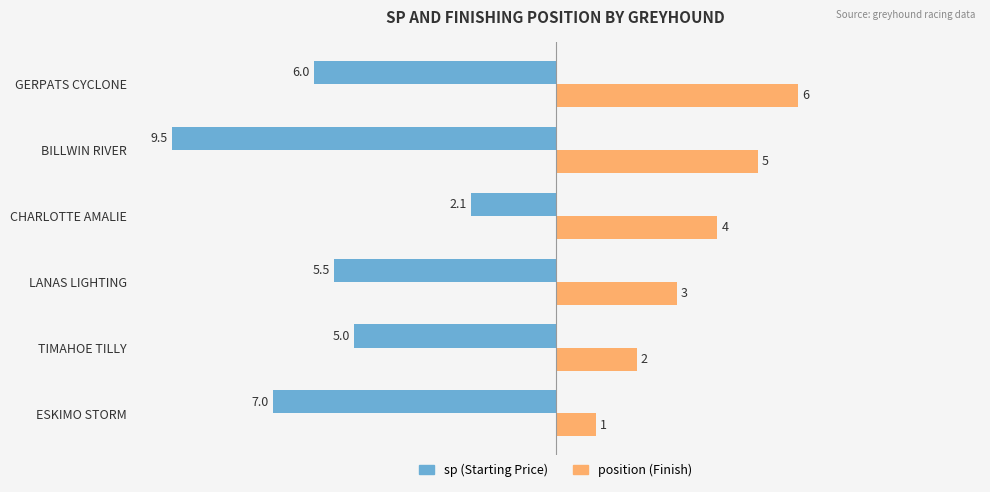

Between ESKIMO STORM and GERPATS CYCLONE, which series saw the biggest shift?

position (Finish)